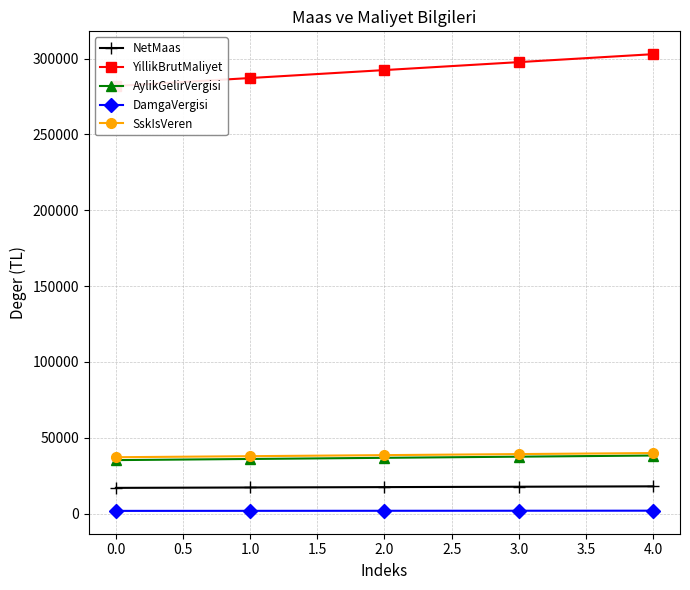

Is the value of DamgaVergisi at 0.0 greater than the value of SskIsVeren at 0.0?

No